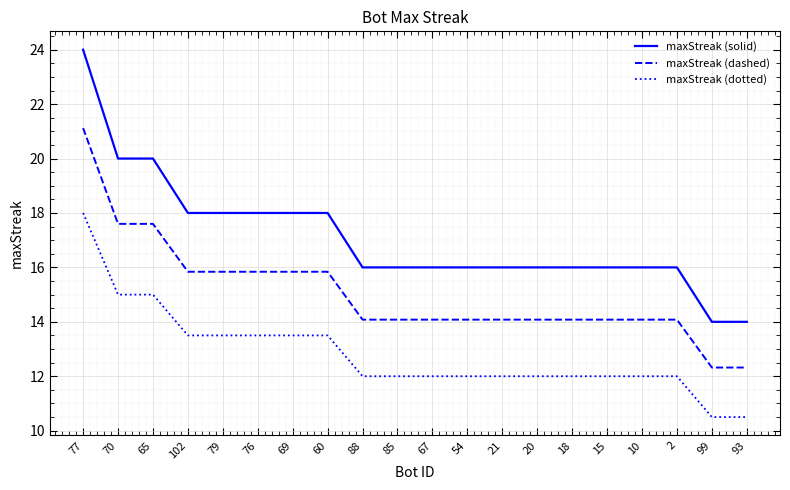

The maxStreak (solid) series shows 16.0 at 18. True or false?

True